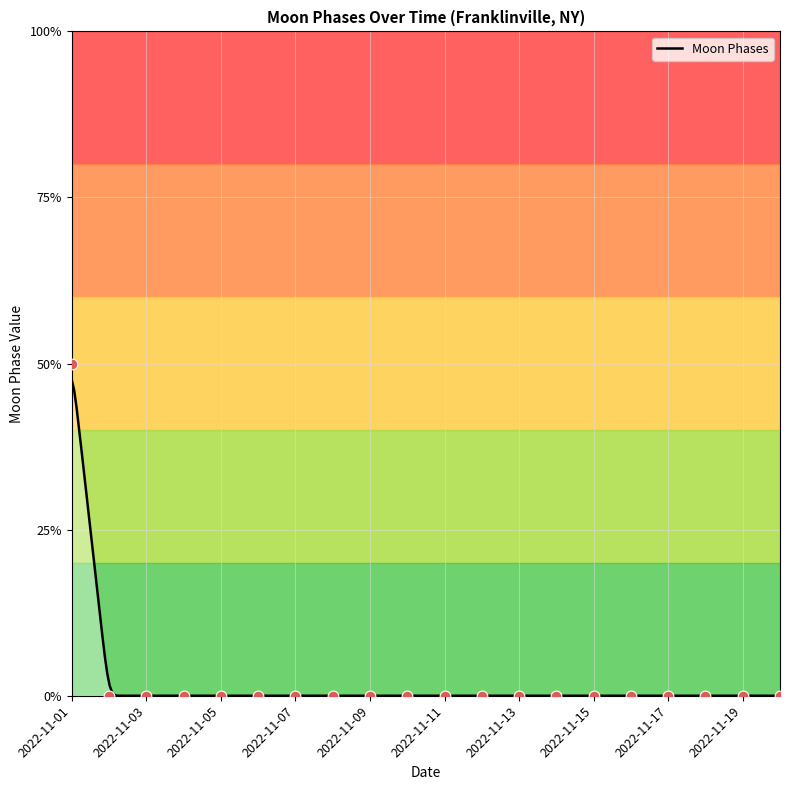

Between 2022-11-11 and 2022-11-19, which is larger?

2022-11-11